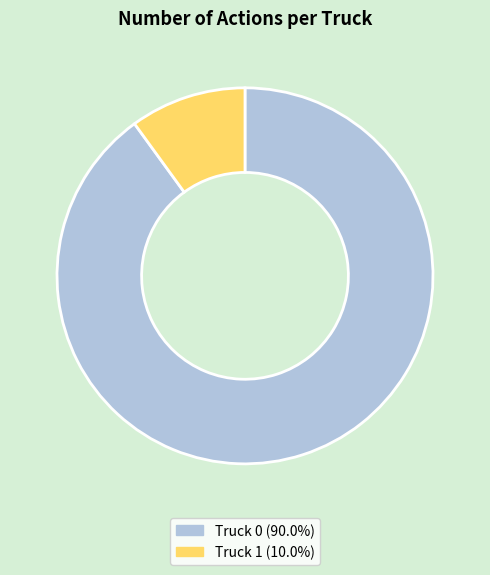

Between Truck 0 and Truck 1, which is larger?

Truck 0